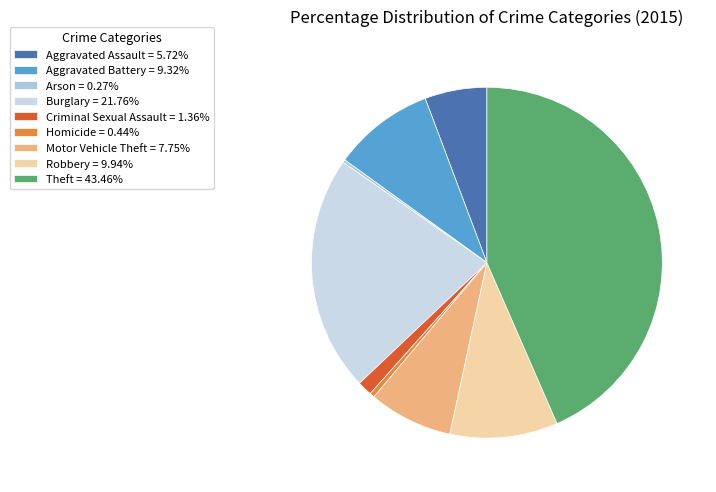

Is it true that Criminal Sexual Assault is 1% of the pie?

True